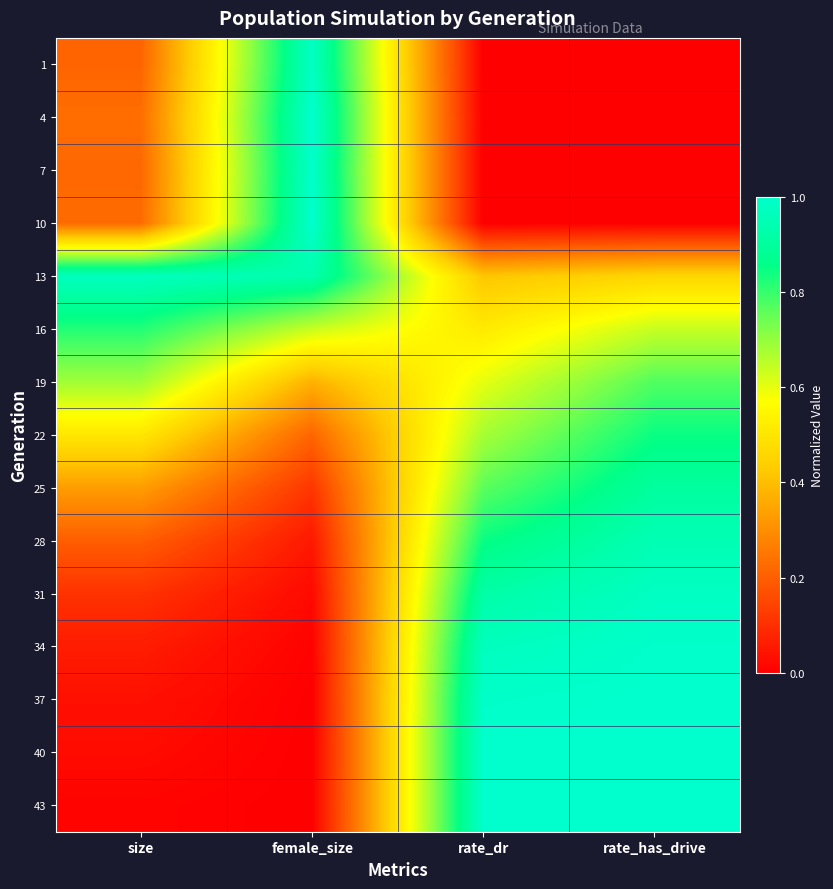

Which label corresponds to the largest value in the chart?

female_size